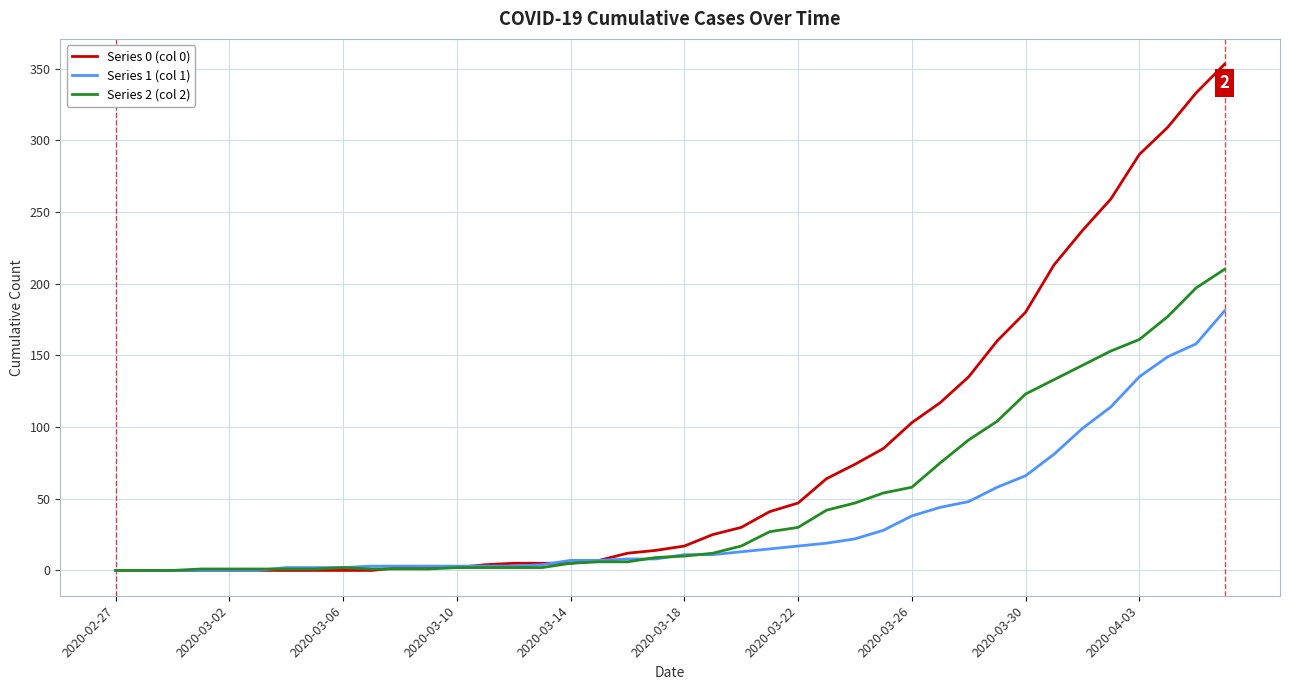

List the series in order of their peak value, highest first.

Series 0 (col 0), Series 2 (col 2), Series 1 (col 1)